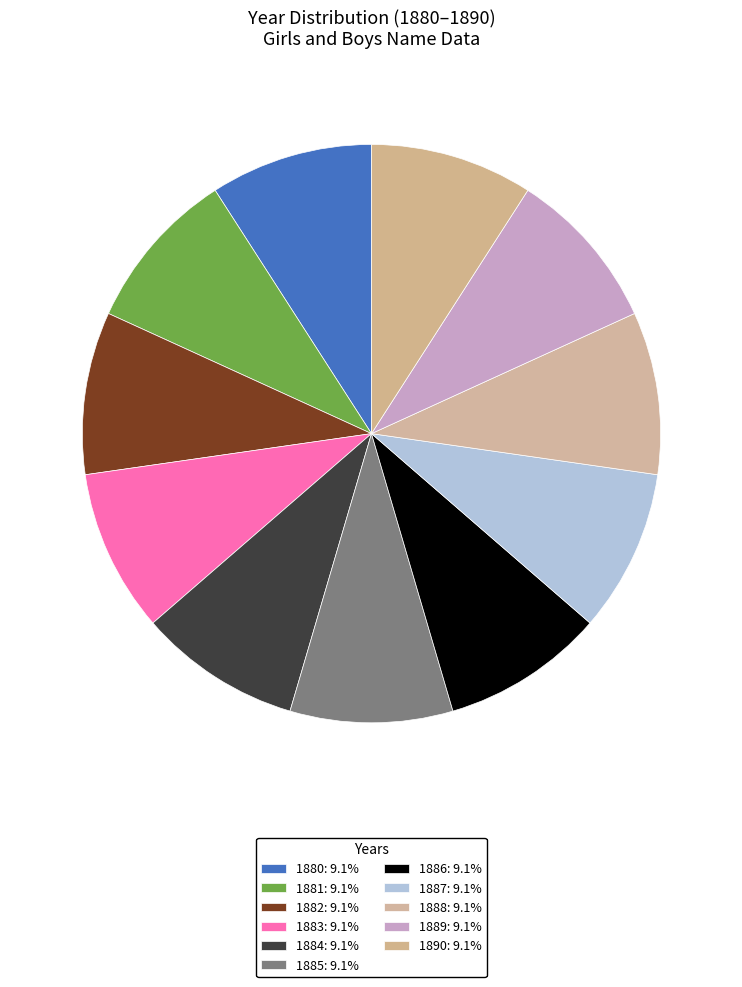

Is there a majority slice in this chart?

No